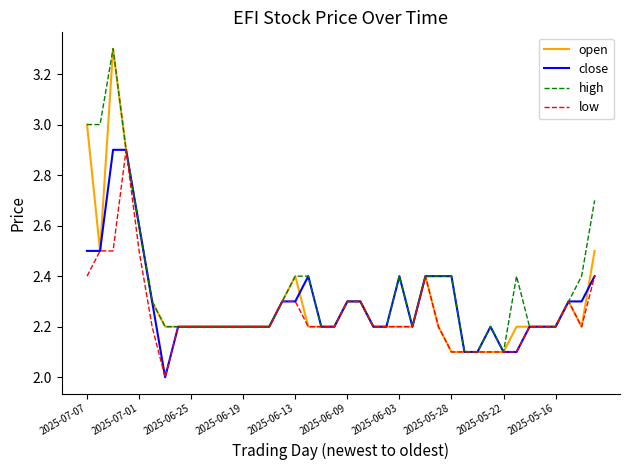

What is the average value of the open series?

2.3